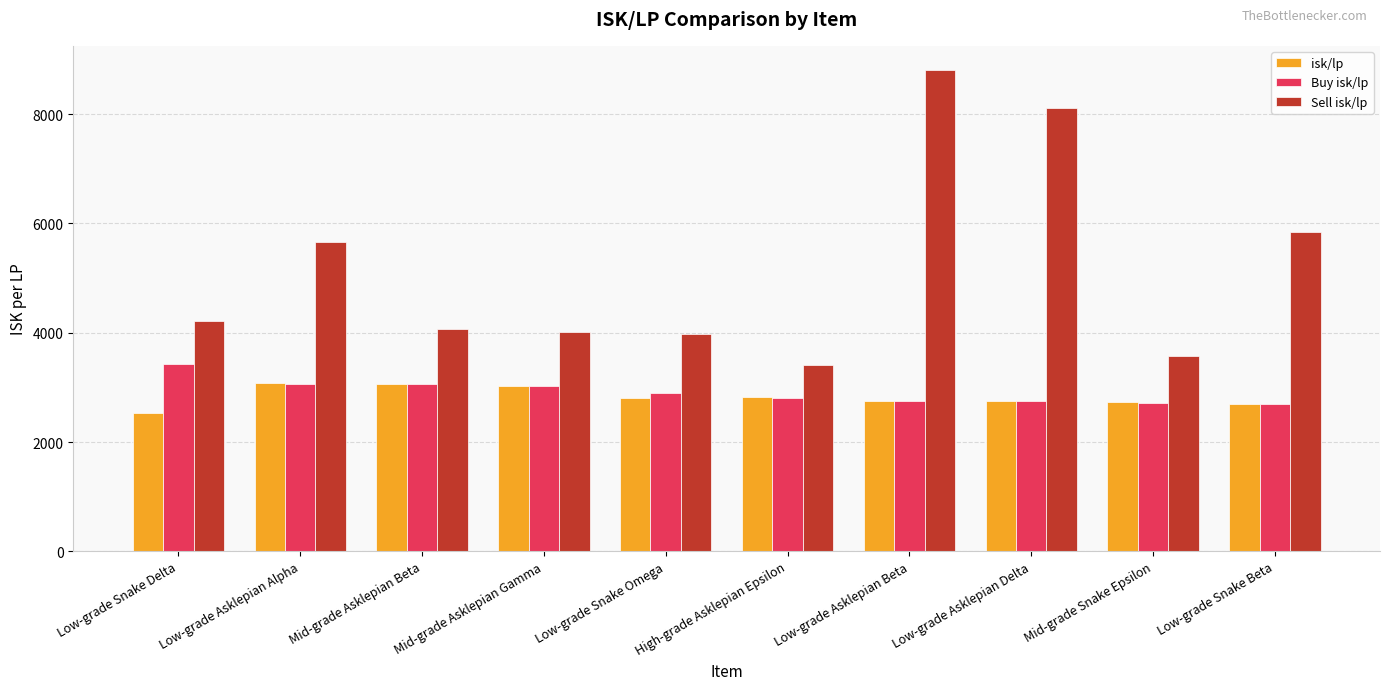

What are all the series names shown in the legend?

isk/lp, Buy isk/lp, Sell isk/lp